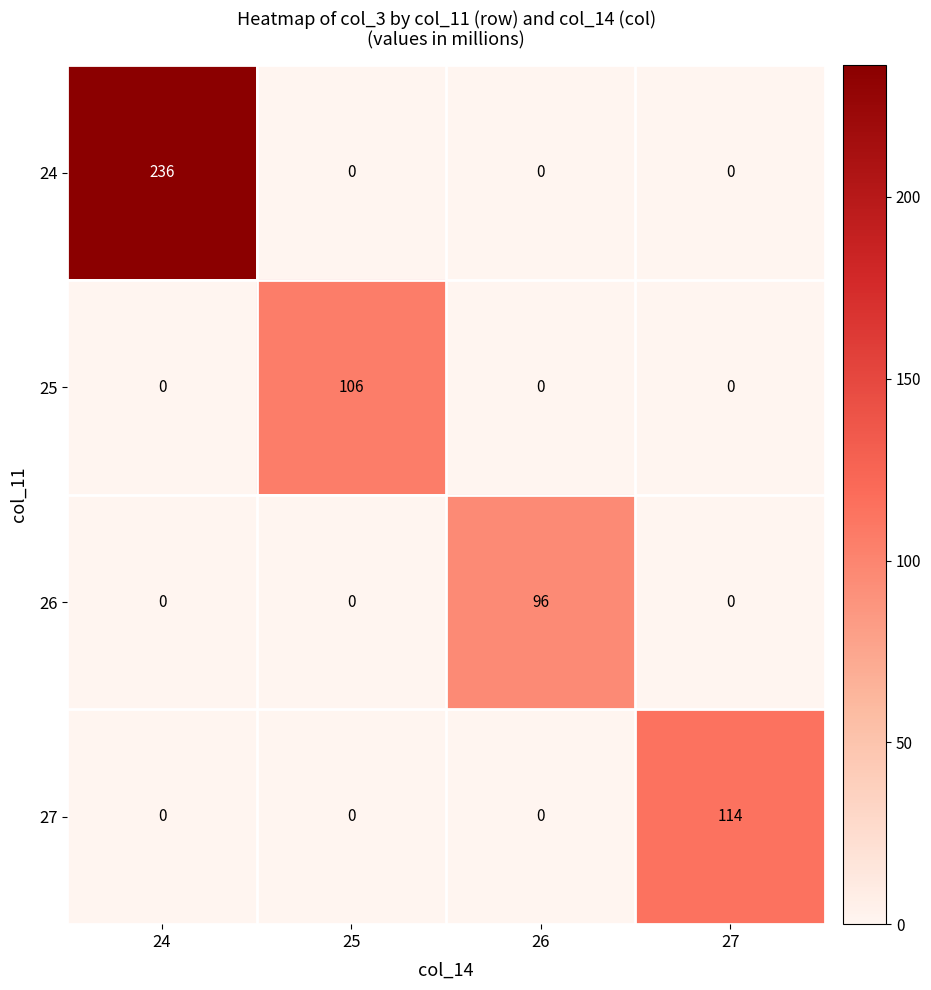

Reading right to left, transcribe all the data shown in this chart.

24: 27=0	26=0	25=0	24=236
25: 27=0	26=0	25=106	24=0
26: 27=0	26=96	25=0	24=0
27: 27=114	26=0	25=0	24=0